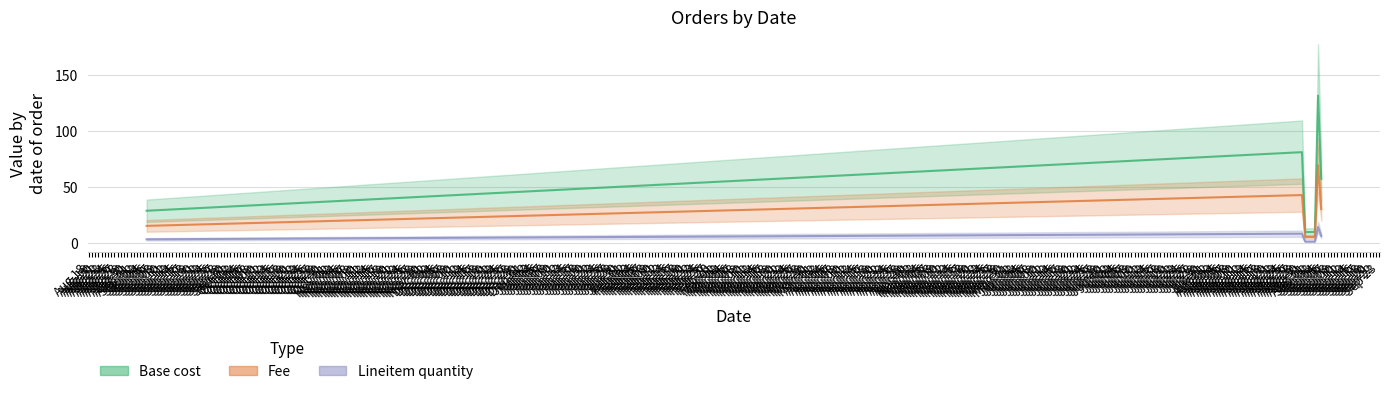

What is the average value of the Base cost series?

42.0